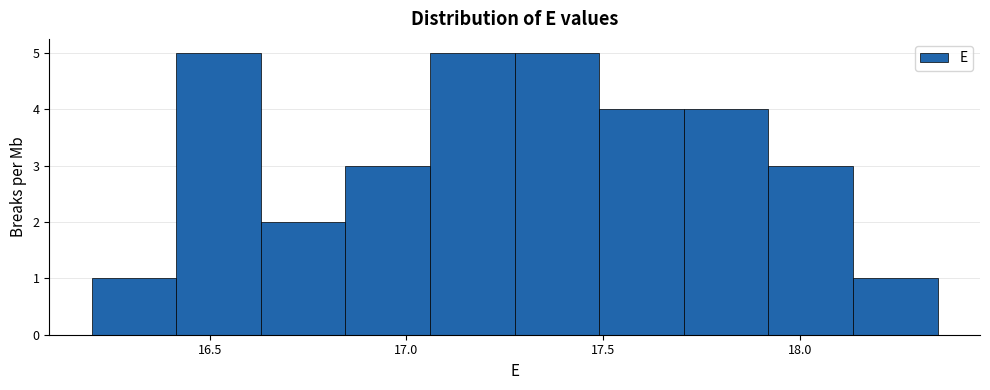

Reading left to right, transcribe this chart: for each bar, give the range it covers on the x-axis and its height. Neither the bar edges nor the heights are printed on the chart, so give them approximately, as read against the axes.

16.200 to 16.415: 1
16.415 to 16.630: 5
16.630 to 16.845: 2
16.845 to 17.060: 3
17.060 to 17.275: 5
17.275 to 17.490: 5
17.490 to 17.705: 4
17.705 to 17.920: 4
17.920 to 18.135: 3
18.135 to 18.350: 1